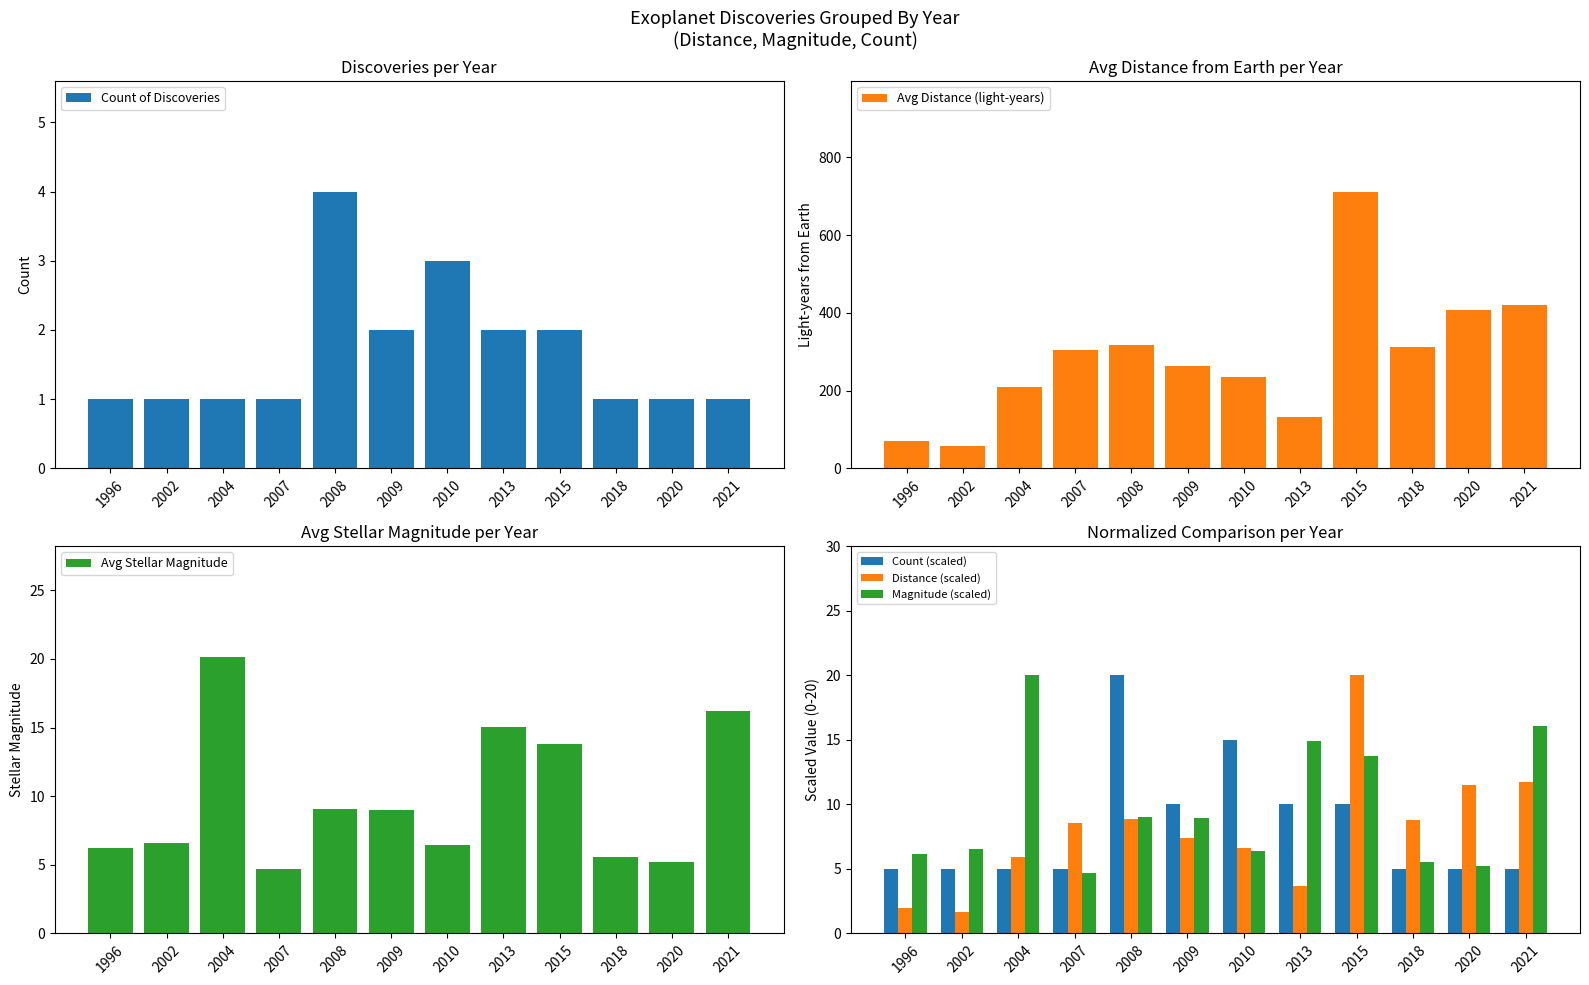

What is the minimum value shown in the chart?

1.0